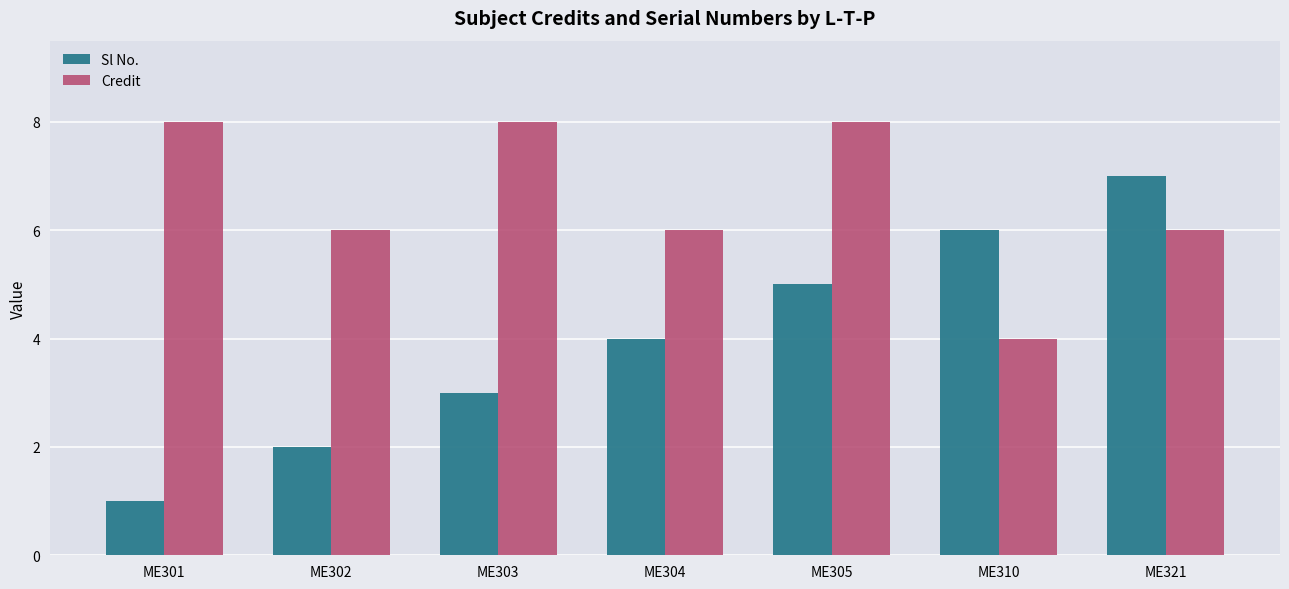

What is the smallest value displayed?

1